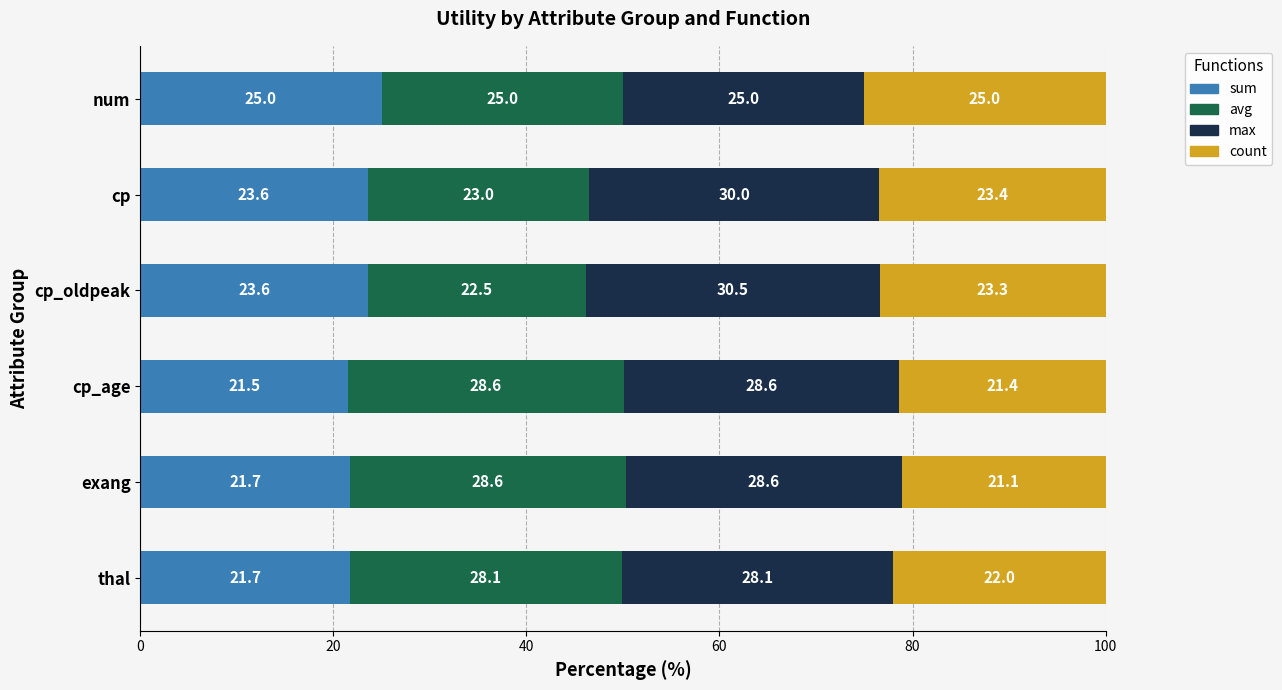

Count the sum values in the range 21 to 23.

3